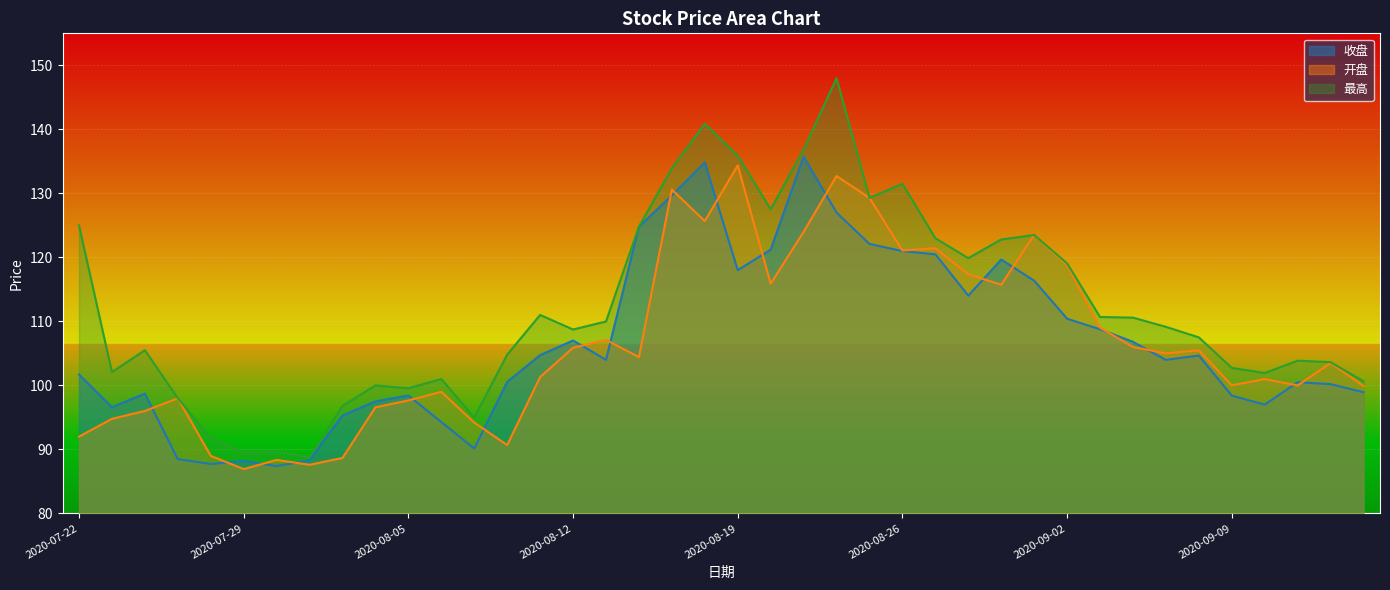

How many interior local valleys does the 收盘 series have?

9